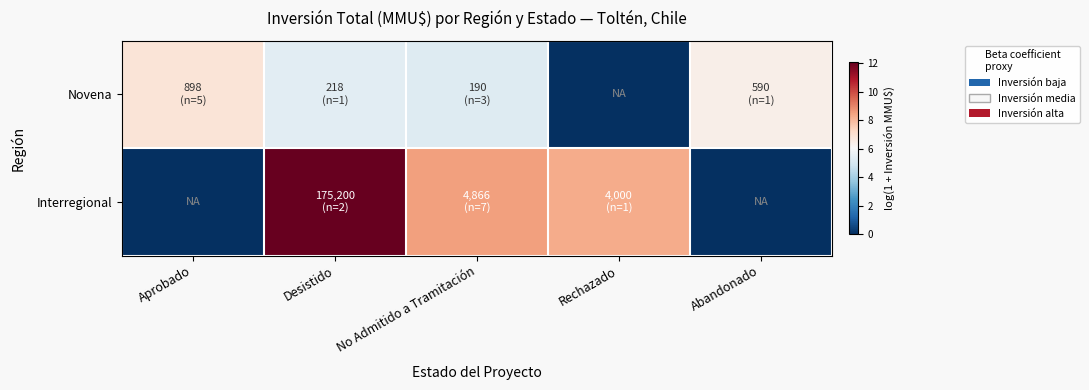

Rank the series by their average value, from highest to lowest.

Interregional, Novena